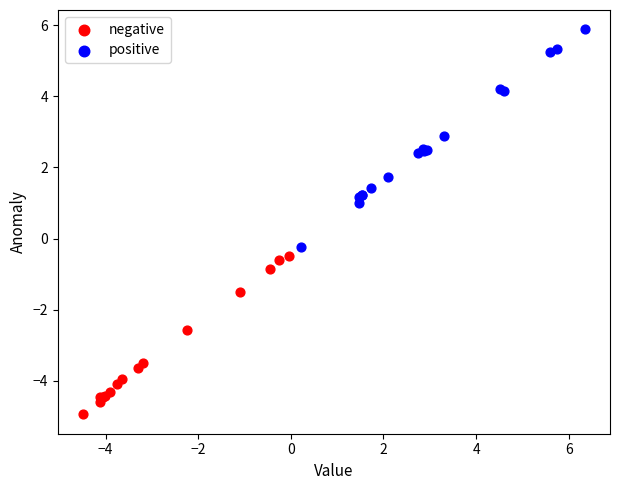

Which series has the largest Y range (max minus min)?

positive